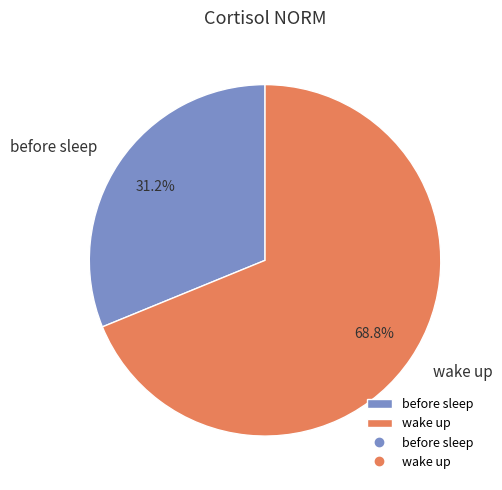

To the nearest percent, what is the combined percentage of wake up and before sleep?

100%